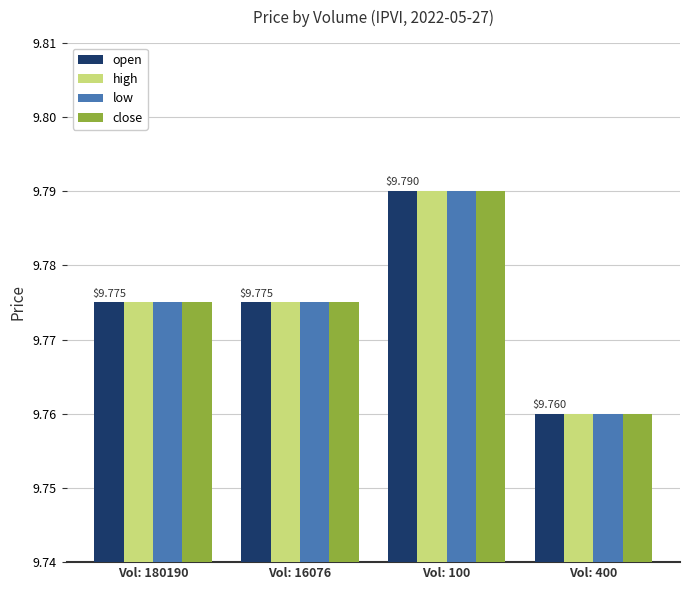

Which label corresponds to the largest value in the chart?

Vol: 100